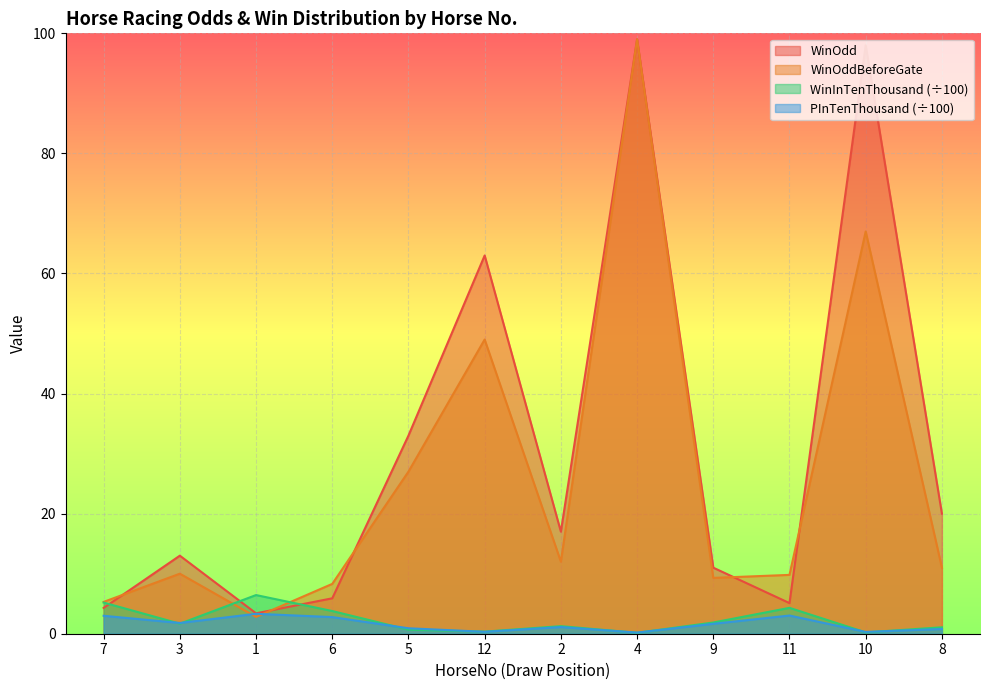

Where is the first local maximum for WinOddBeforeGate?

3